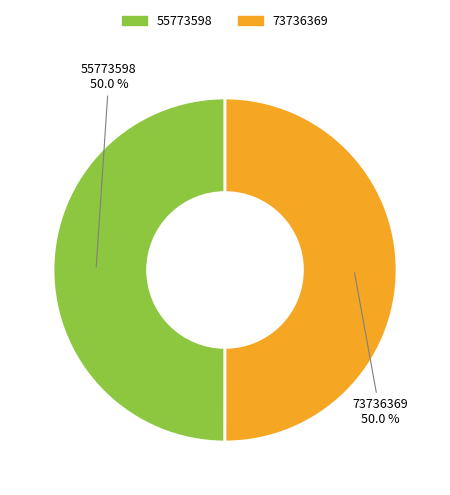

Approximately how many times larger is the value at 73736369 compared to 55773598?

1.0